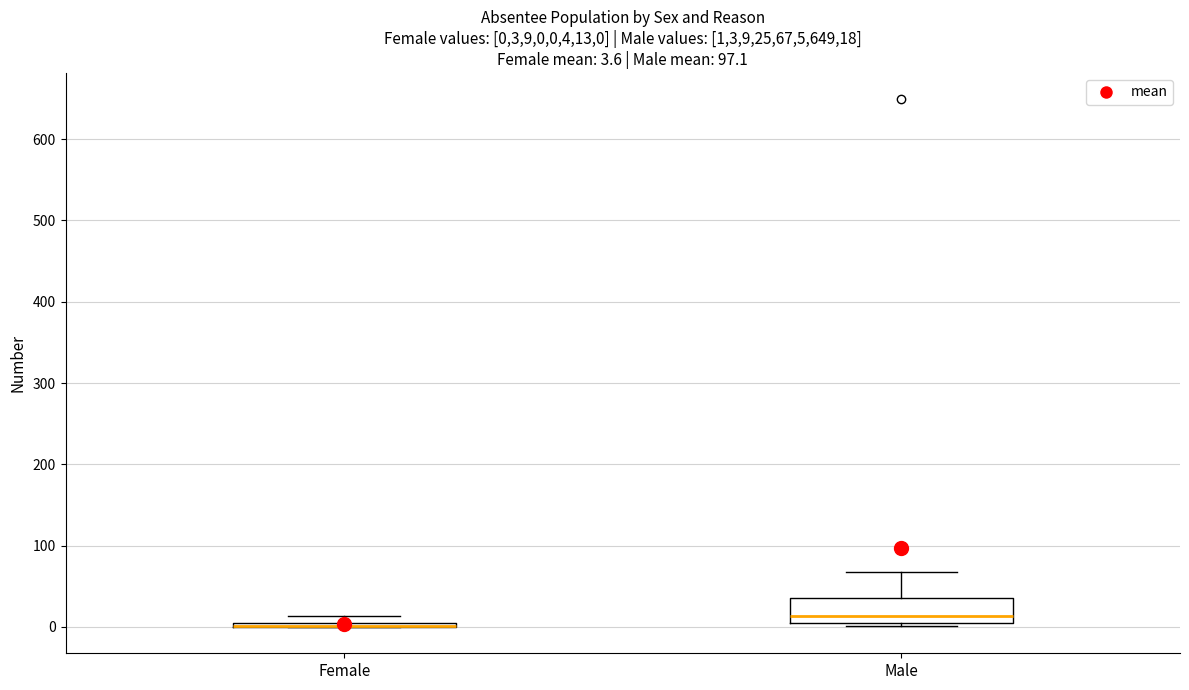

Comparing the boxes themselves (not the whiskers), which one is the tallest?

Male